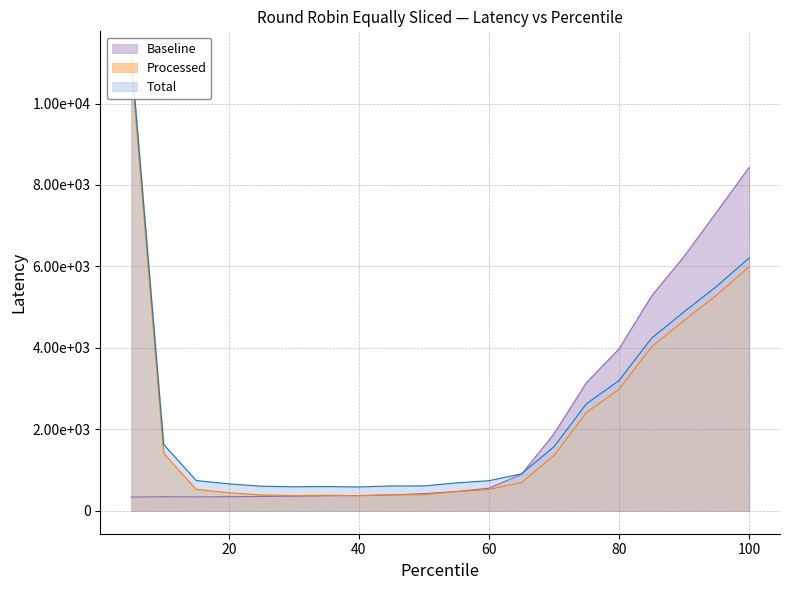

Does the chart have visible grid lines?

Yes